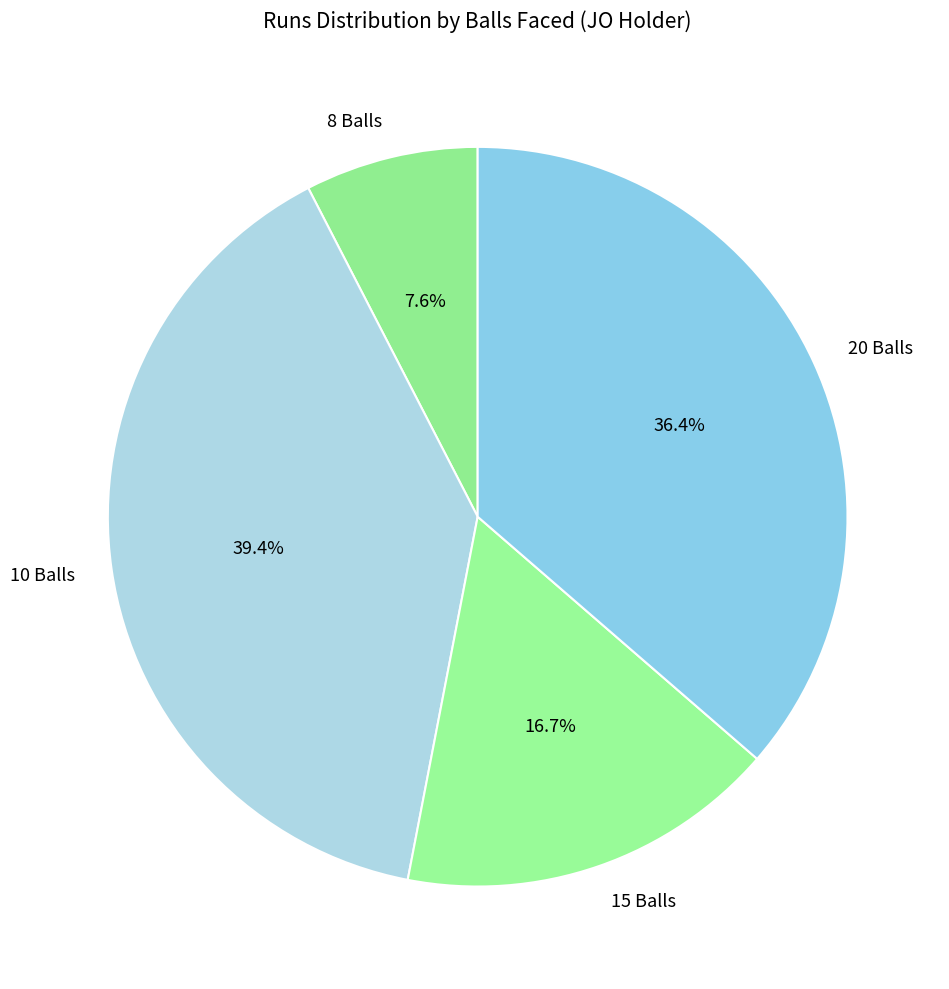

Which has a higher value, 10 Balls or 15 Balls?

10 Balls